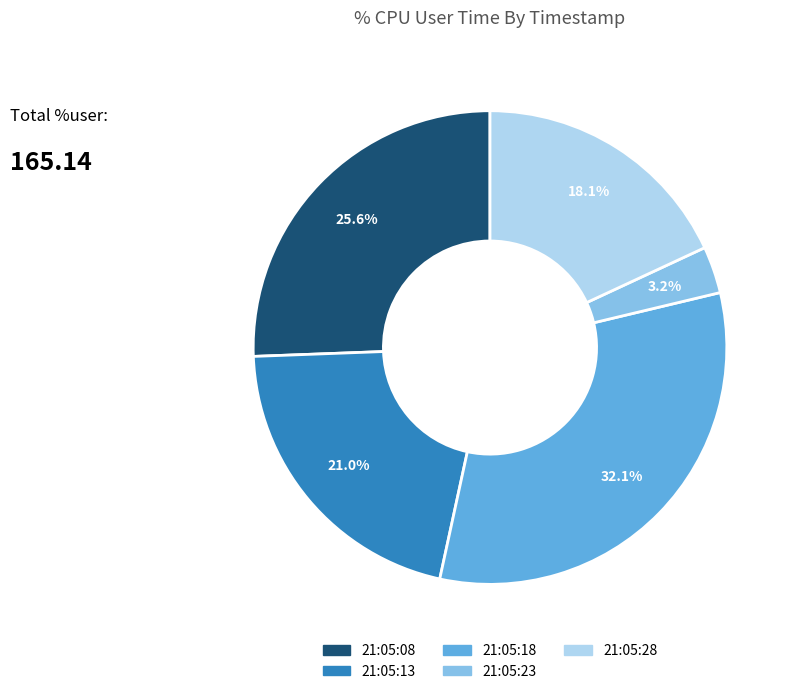

To the nearest percent, what percentage of the pie is 21:05:18?

32%